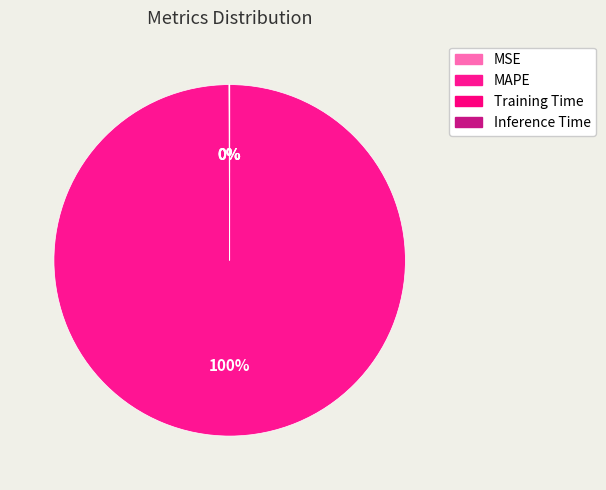

Which has a higher value, MSE or Inference Time?

MSE